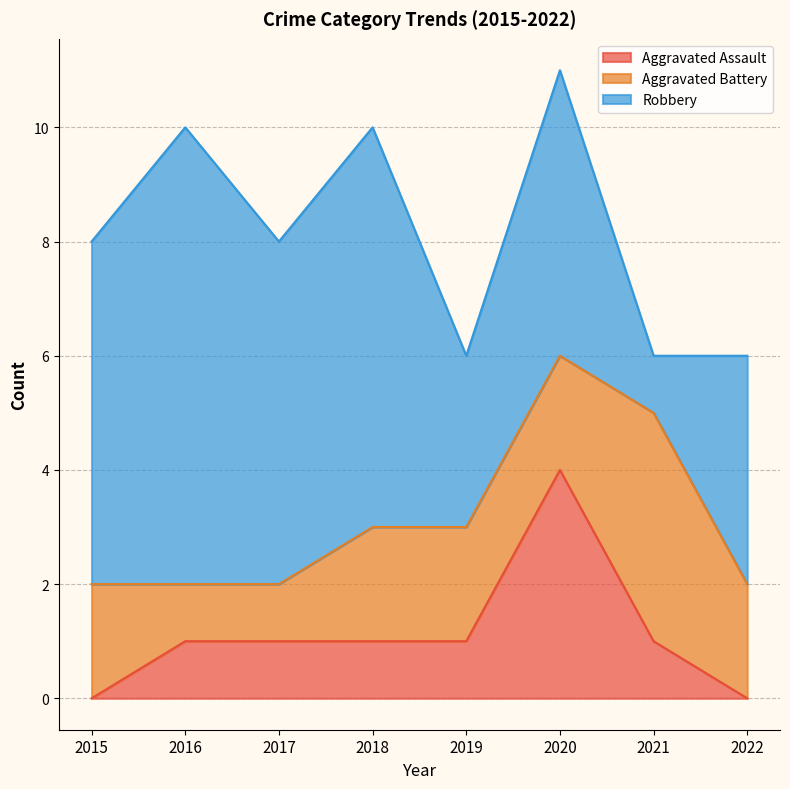

What is the value of the Aggravated Battery point at the 6th from the left?

2